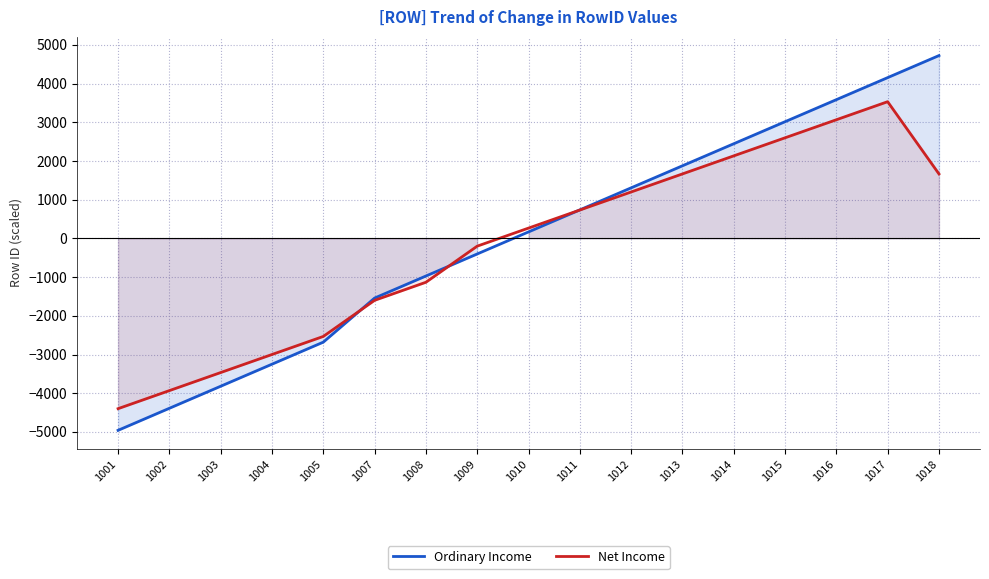

Is it true that Ordinary Income equals -971.7 at 1008?

True